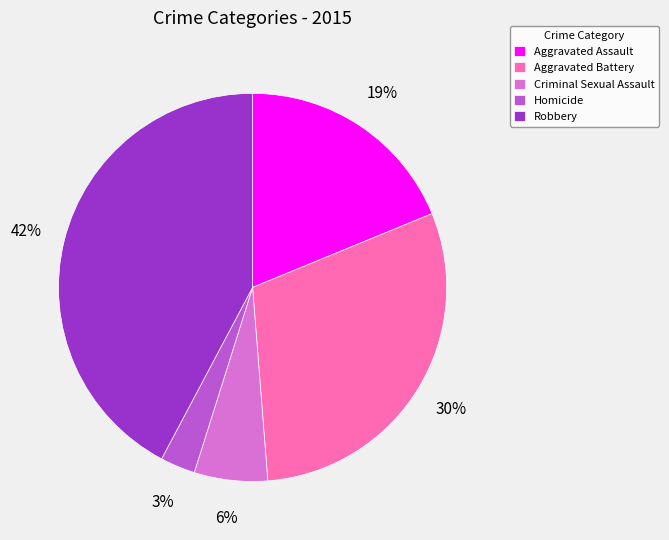

The Aggravated Assault slice represents 29% of the pie. True or false?

False